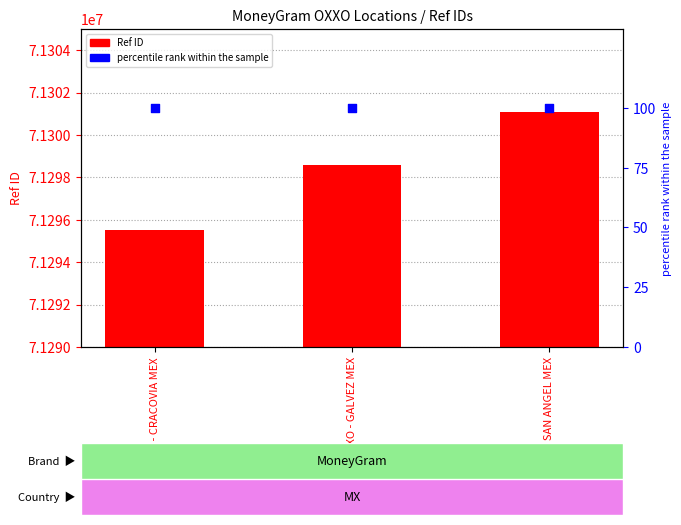

What are all the series names shown in the legend?

Ref ID, percentile rank within the sample